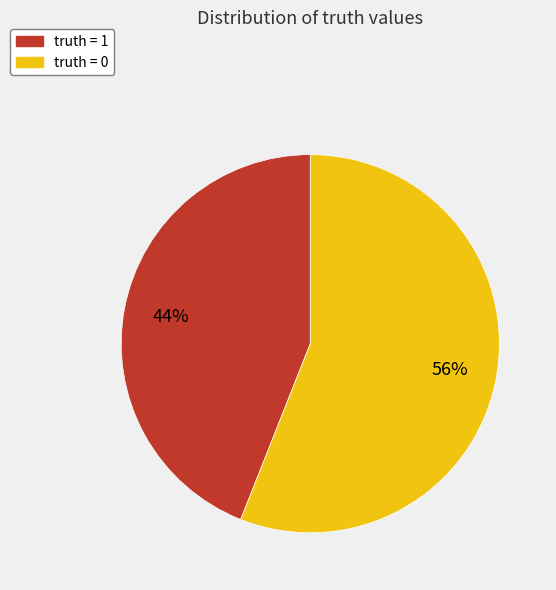

Combined, do truth = 0 and truth = 1 account for over 50%?

Yes